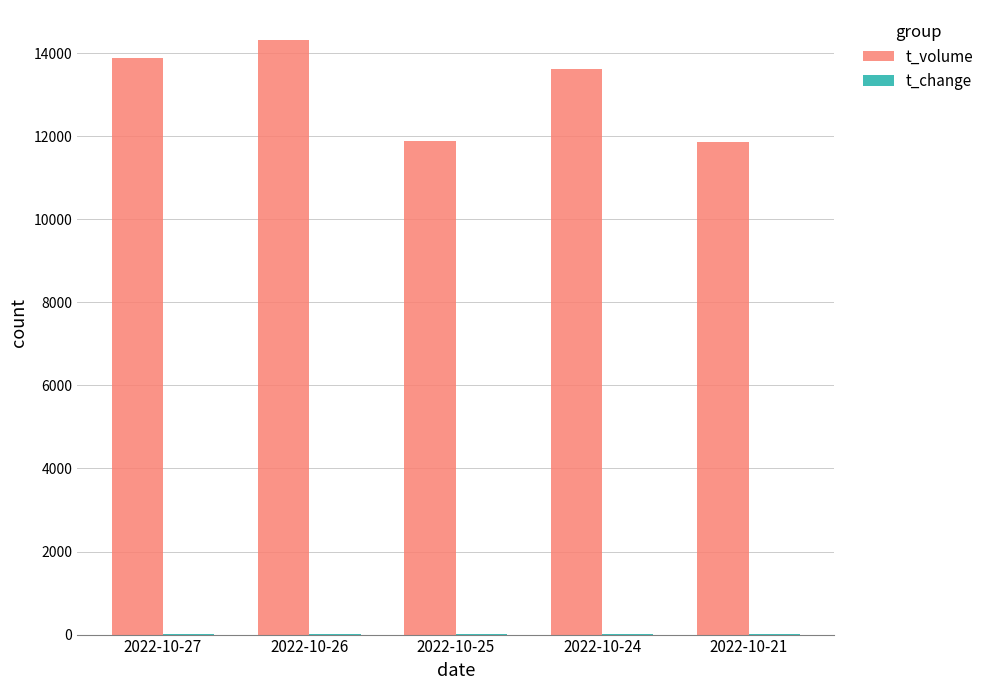

At which label does t_volume first exceed 13628?

2022-10-27